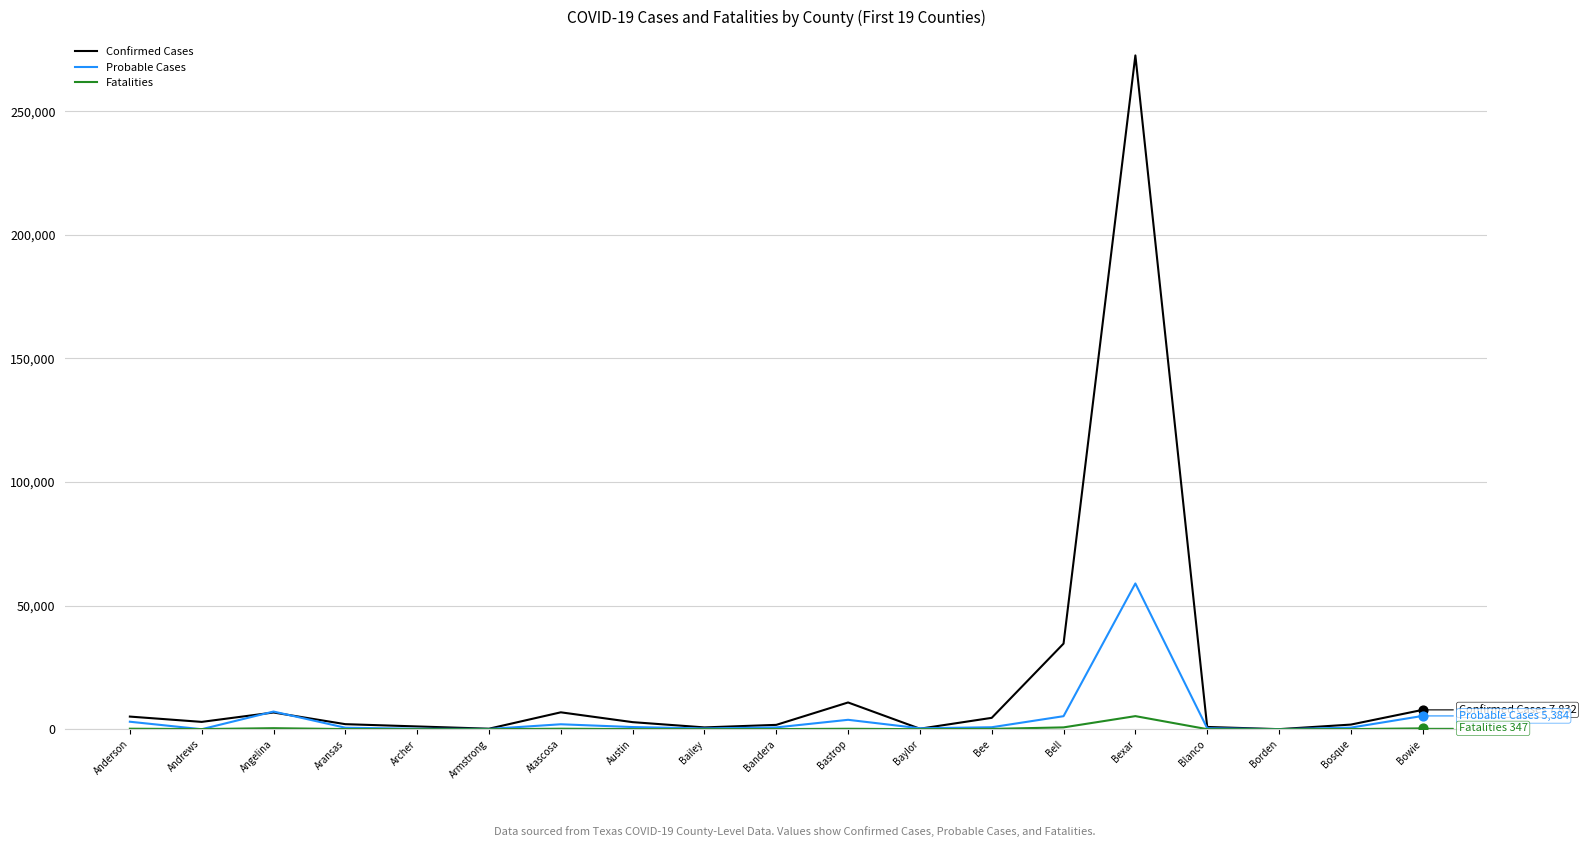

Which series has the largest range (max minus min)?

Confirmed Cases